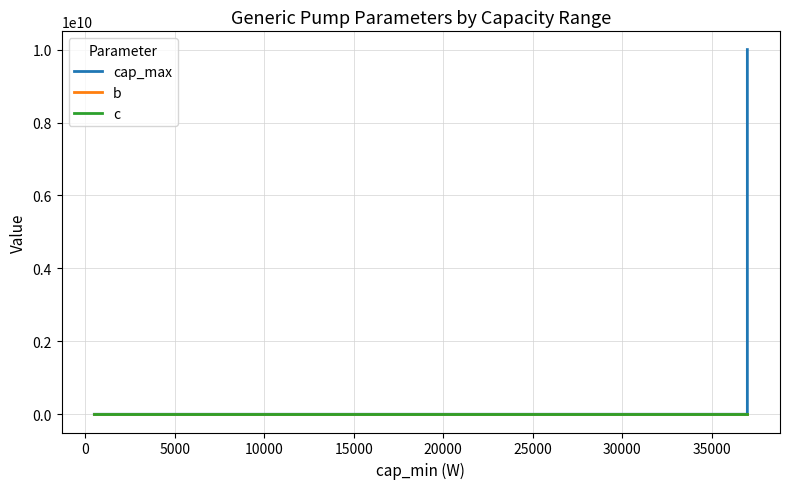

What is the label of the 4th point from the left?

10000